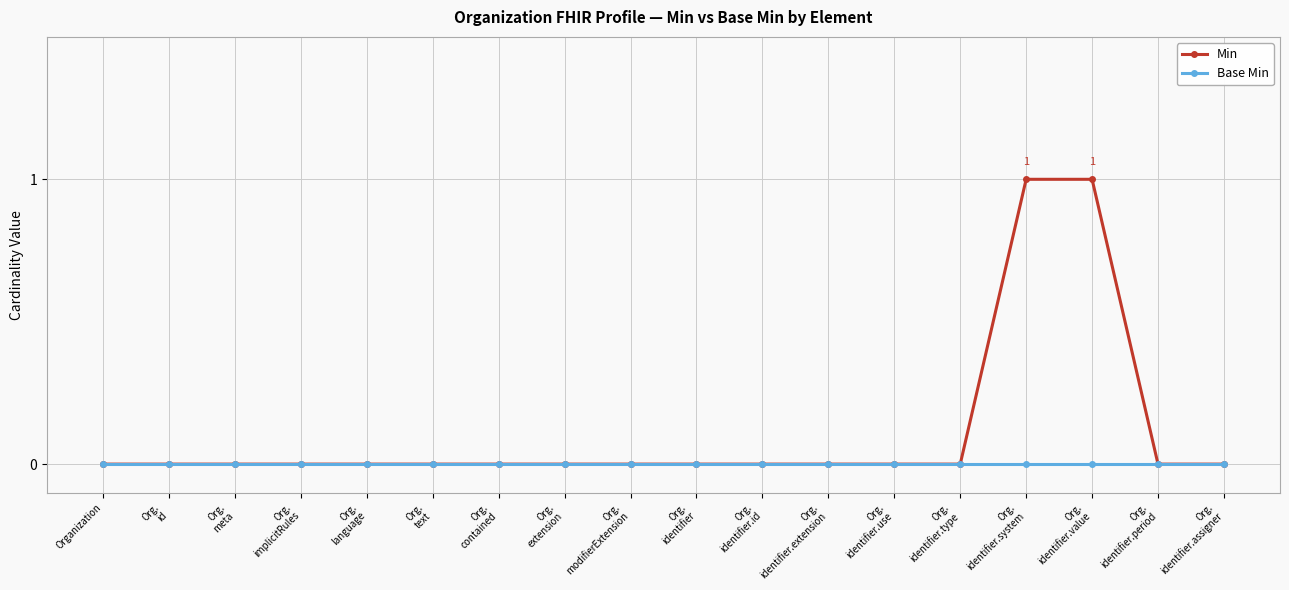

Which series has the largest range (max minus min)?

Min